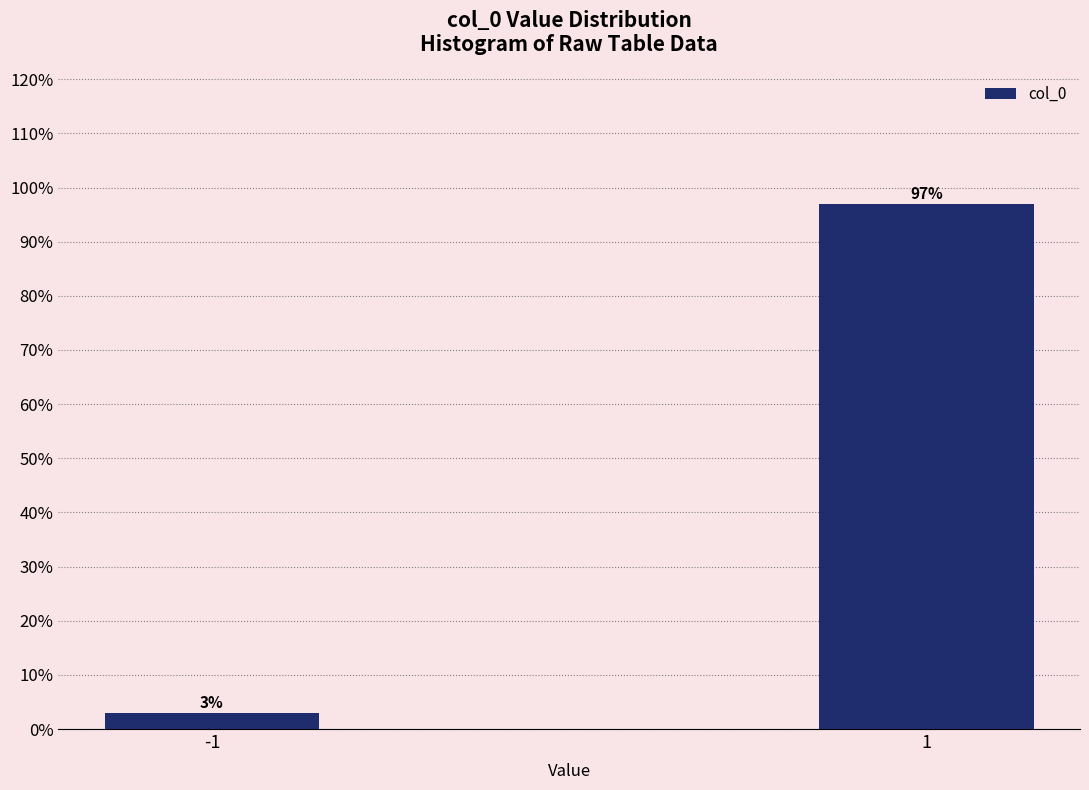

Reading left to right, what are all the values shown in this chart?

-1=3.0	1=97.0